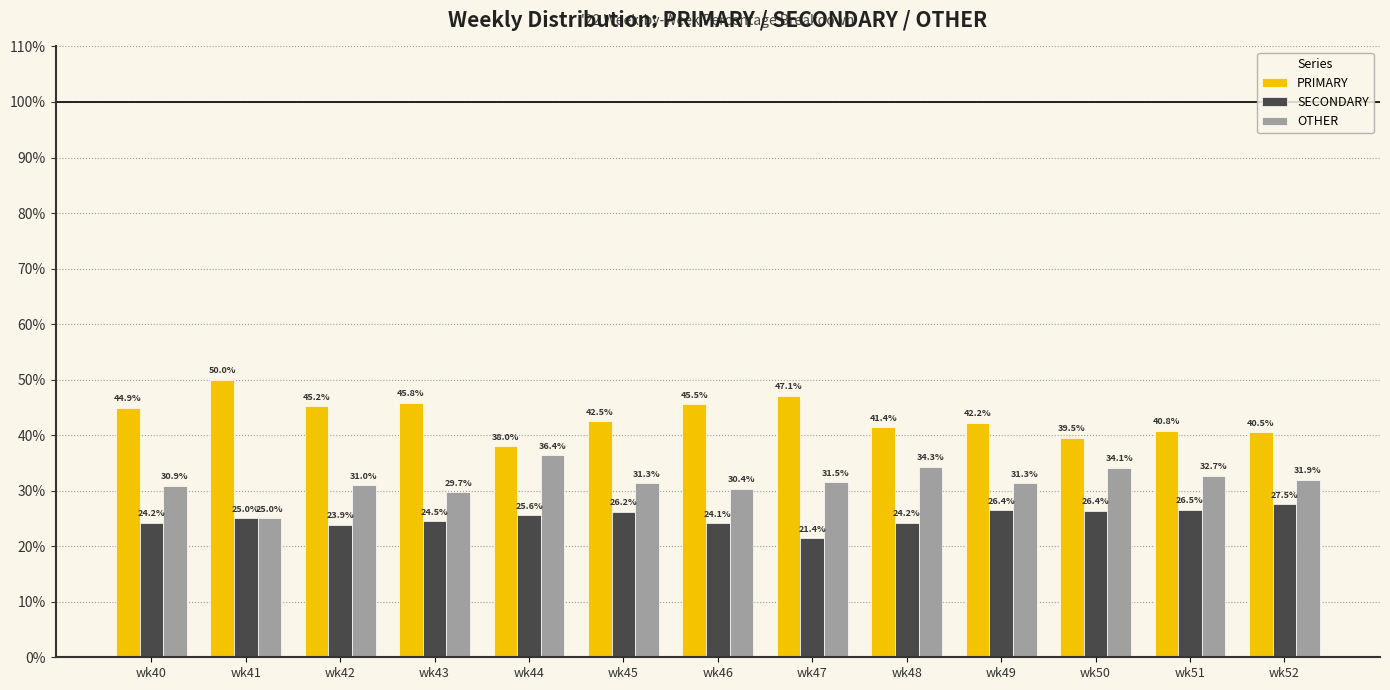

How many data points in OTHER are less than 31?

5